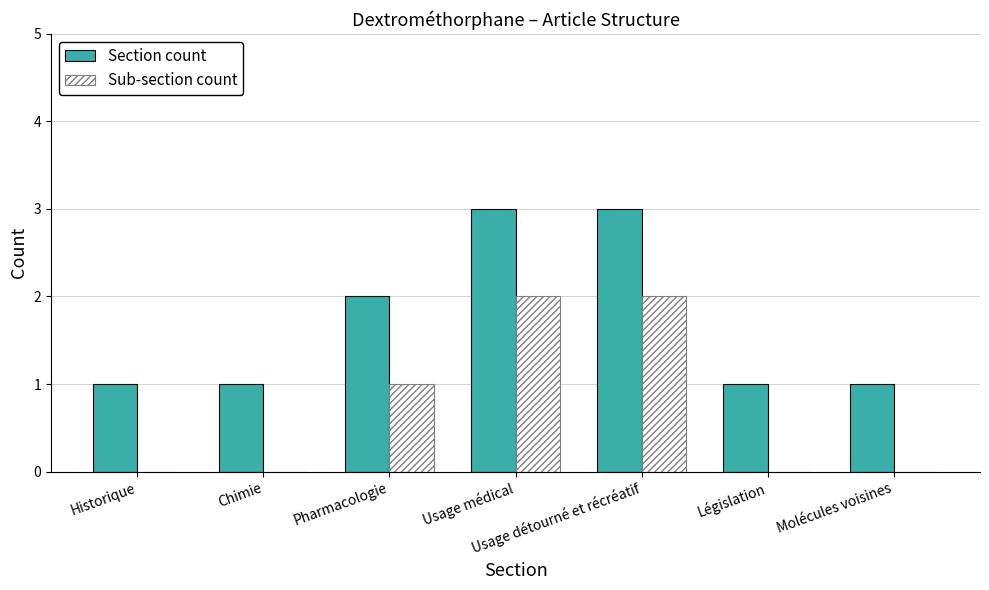

The Section count series shows 1 at Législation. True or false?

True